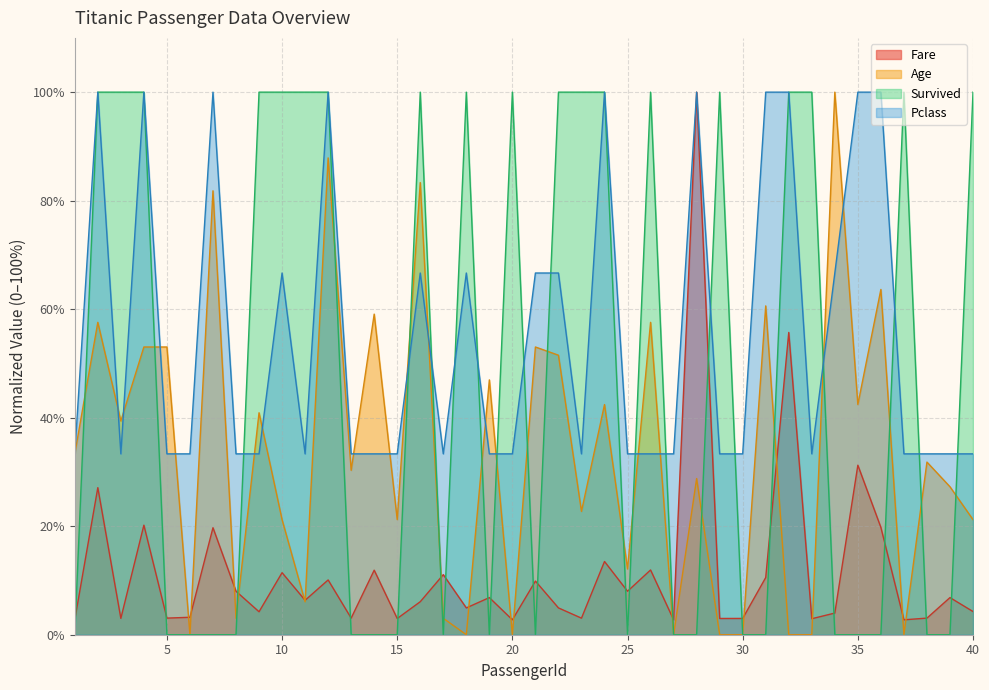

Which series has the largest total across all categories?

Pclass